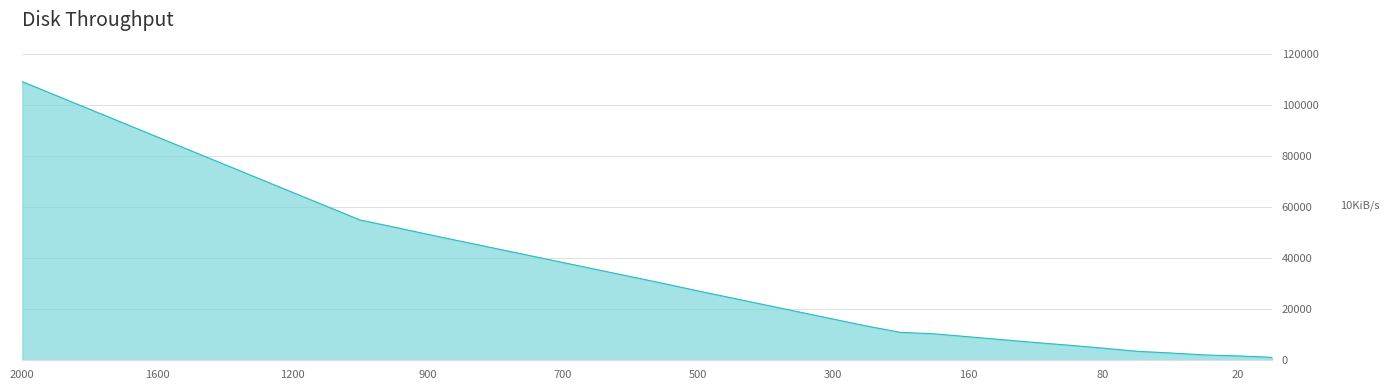

What is the greatest value displayed?

109060